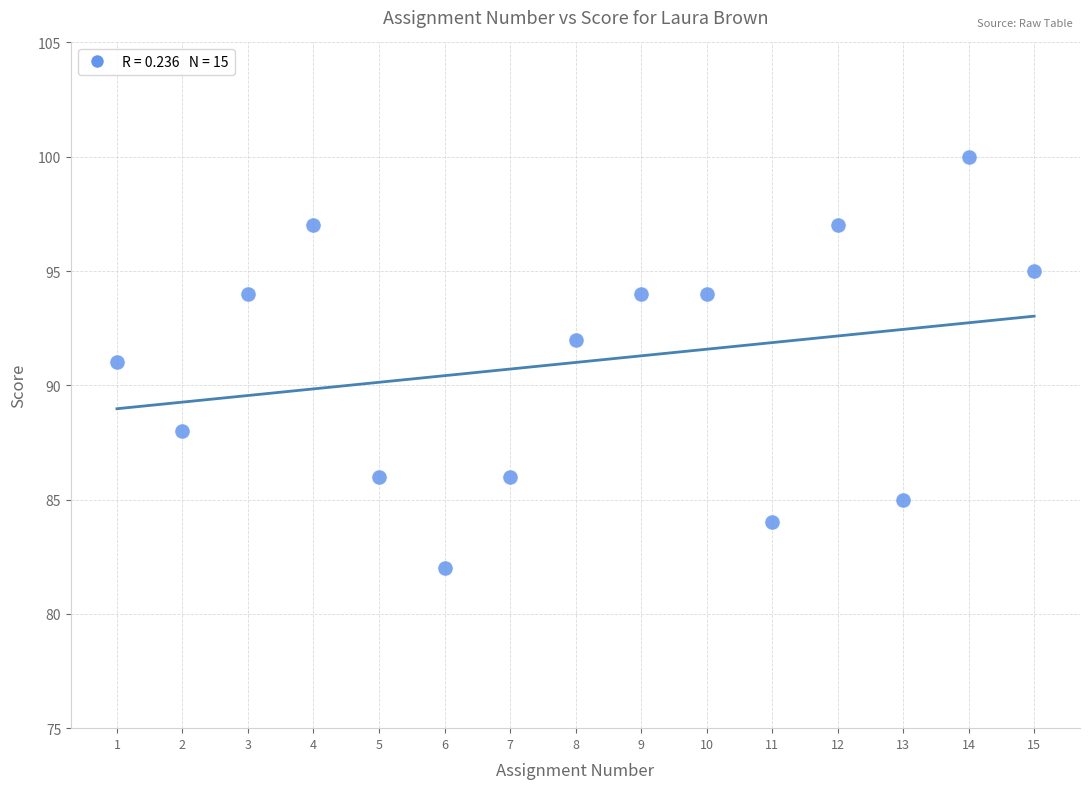

What is the range of Y values (max minus min)?

18